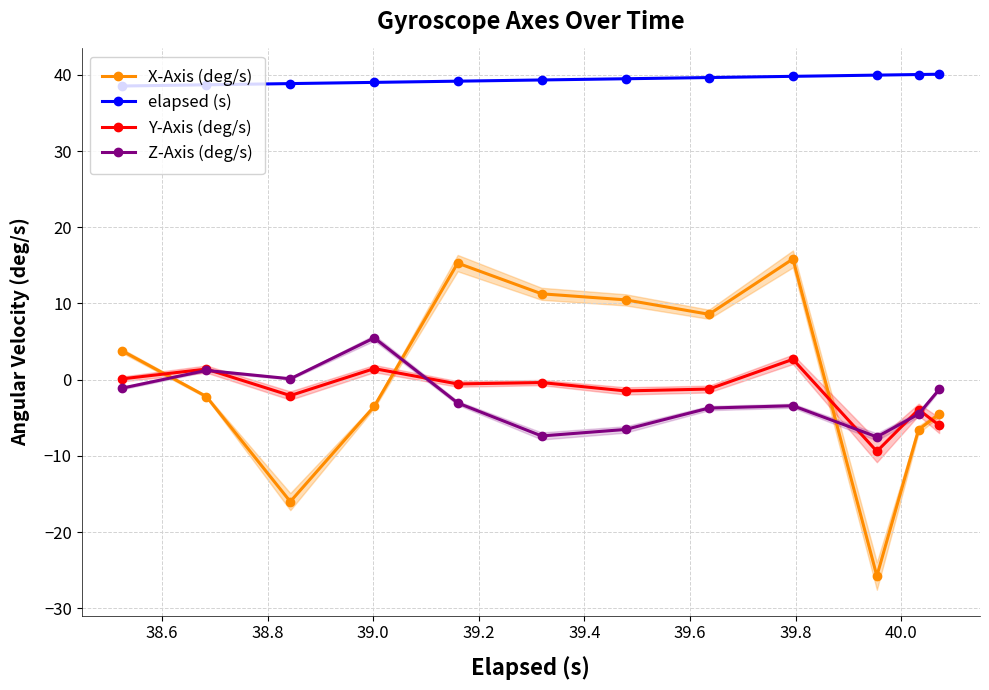

True or false: Y-Axis (deg/s) and elapsed (s) intersect in this chart.

False